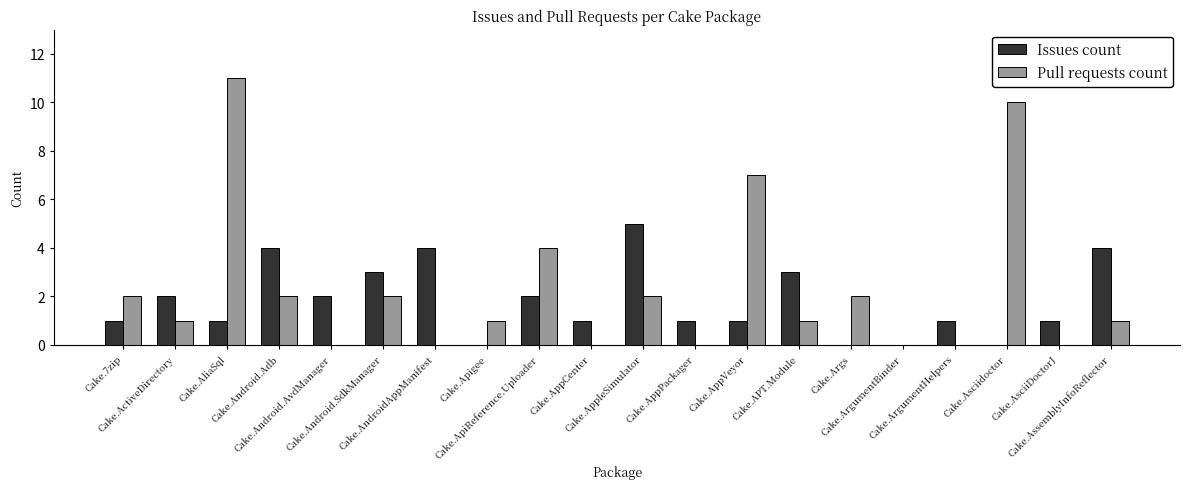

Which series changed the most between Cake.AndroidAppManifest and Cake.ArgumentBinder?

Issues count